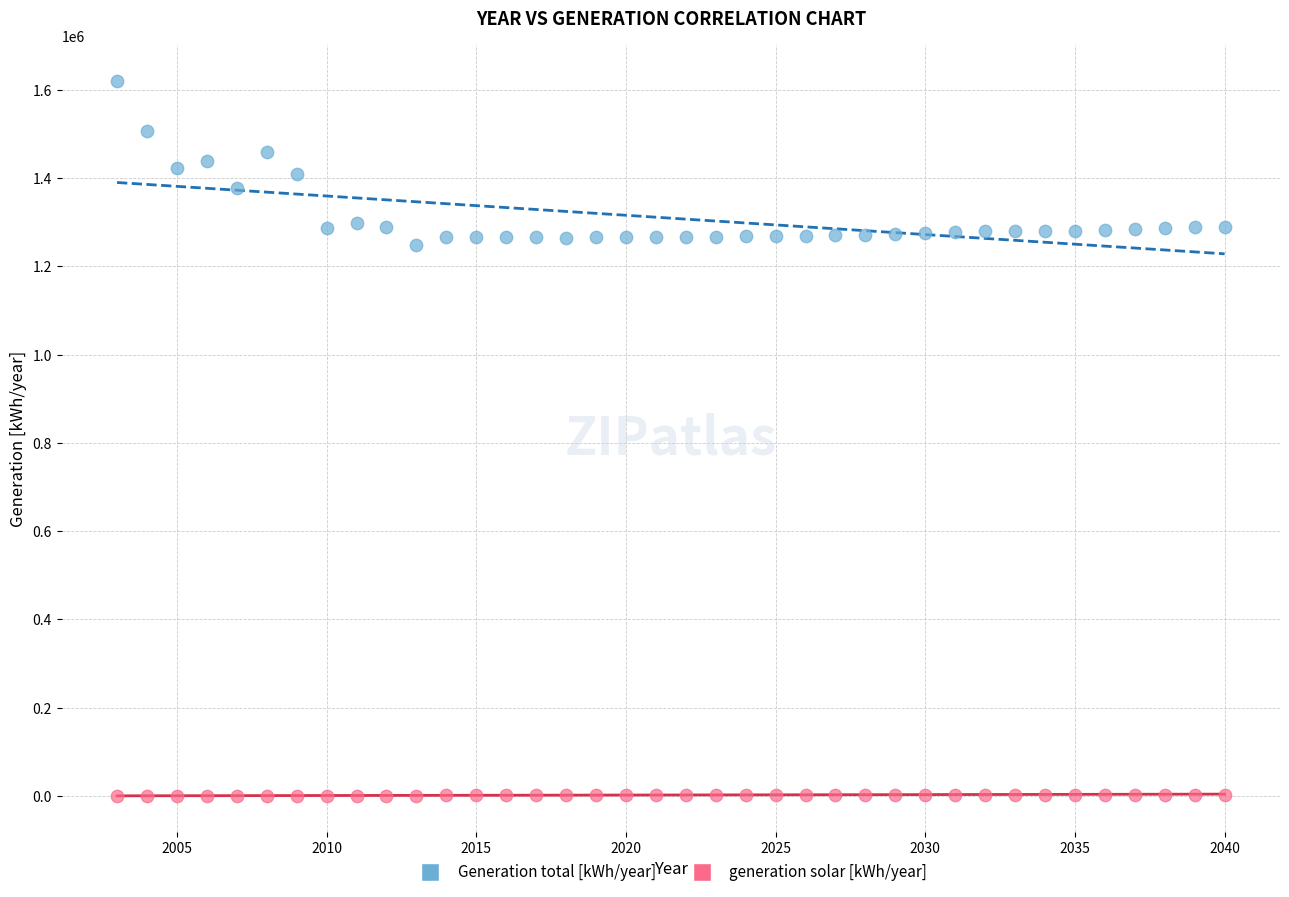

Which series has the widest spread of Y values?

Generation total [kWh/year]